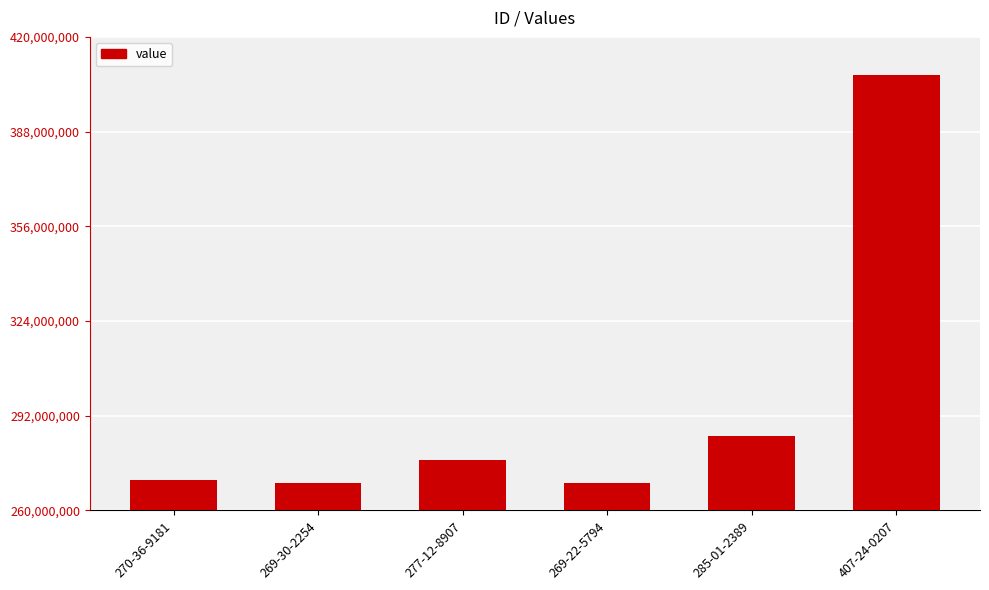

What is the difference between the maximum and minimum values?

138014413